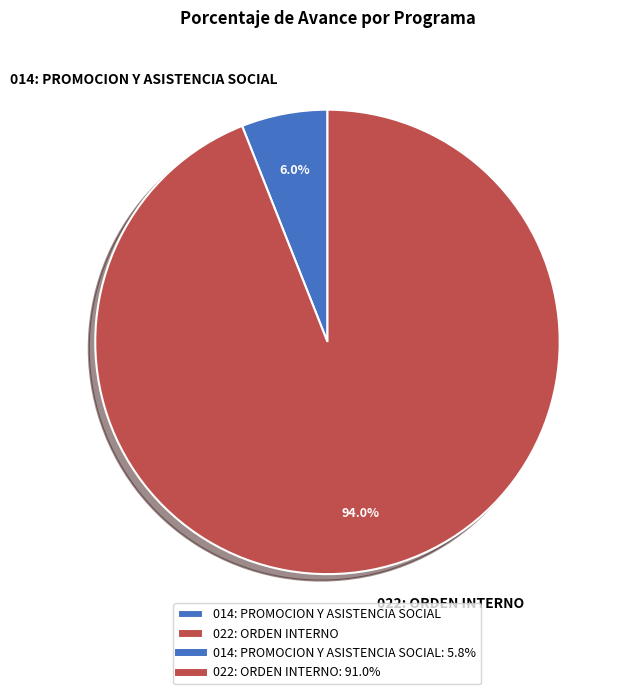

Which category accounts for the majority?

022: ORDEN INTERNO